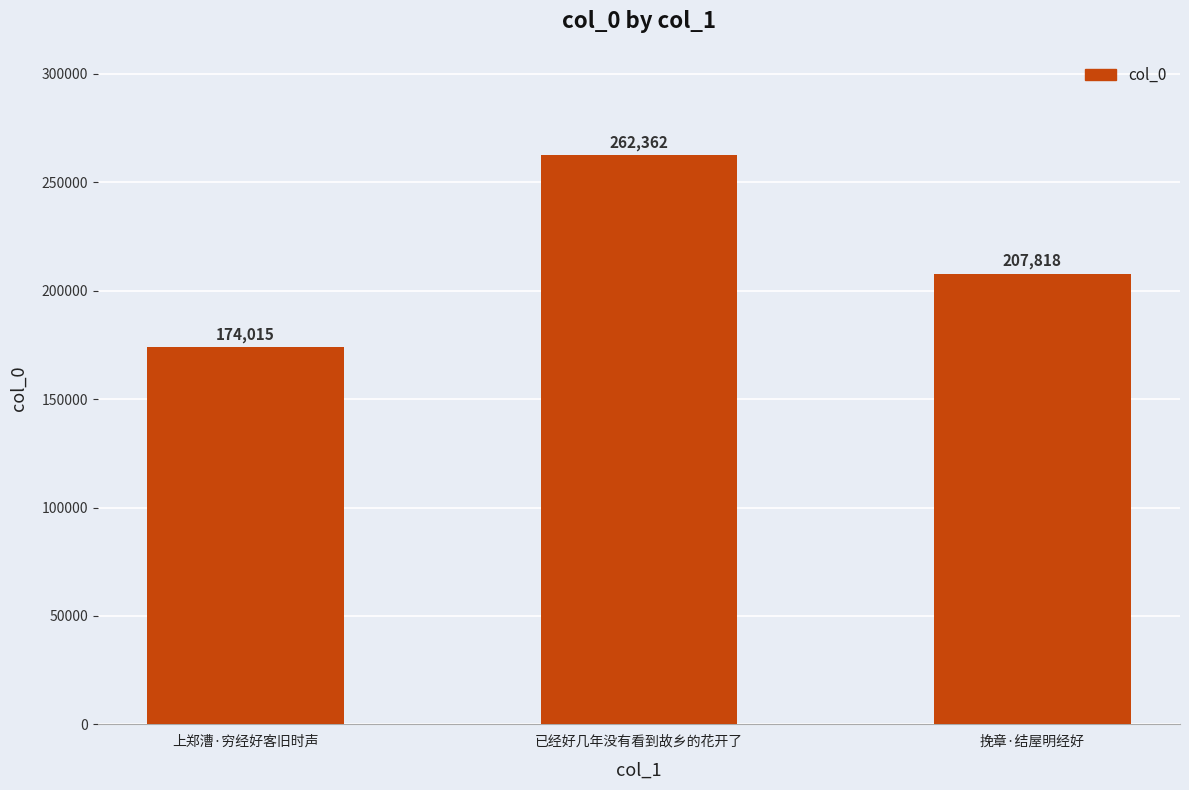

Reading right to left, list all the values displayed in this chart.

207818	262362	174015